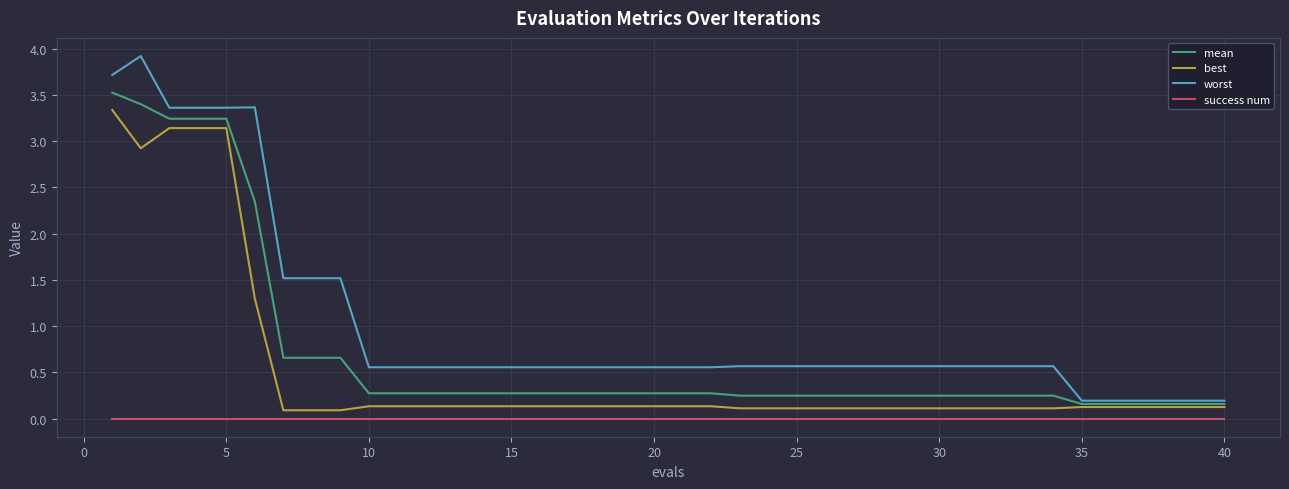

What is the maximum value shown in the chart?

3.9